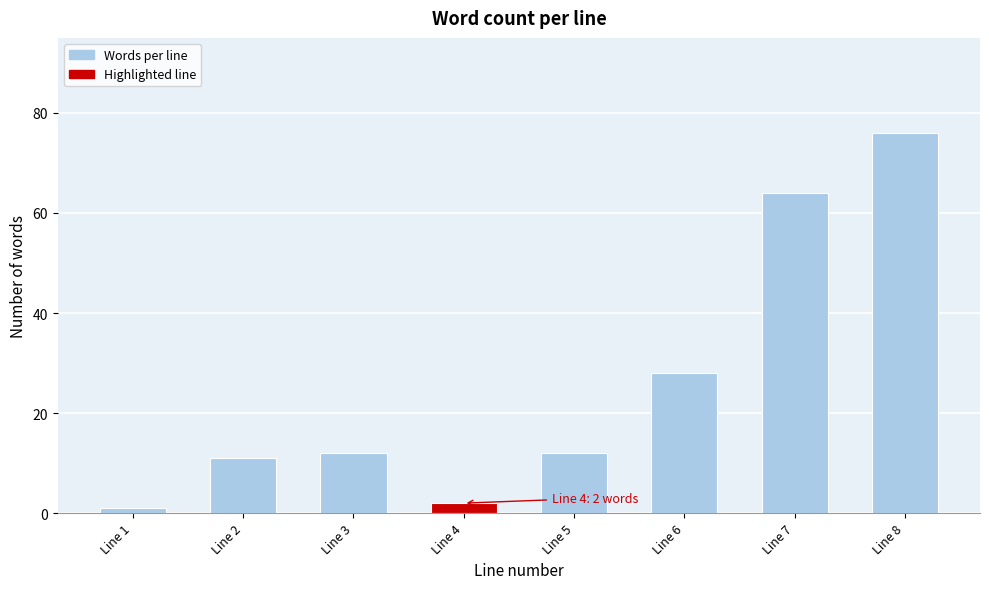

Reading left to right, extract all data points from this chart.

1	11	12	2	12	28	64	76